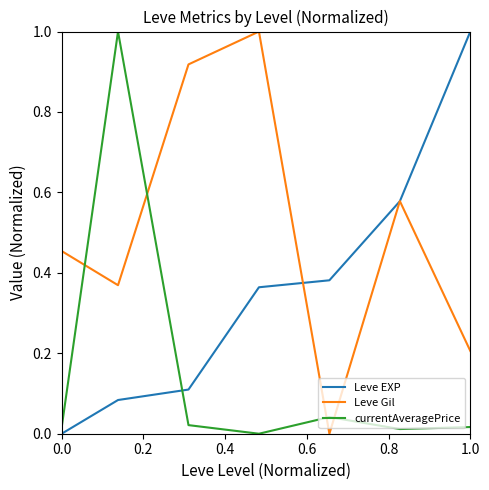

List the series in order of their overall mean, lowest first.

currentAveragePrice, Leve EXP, Leve Gil